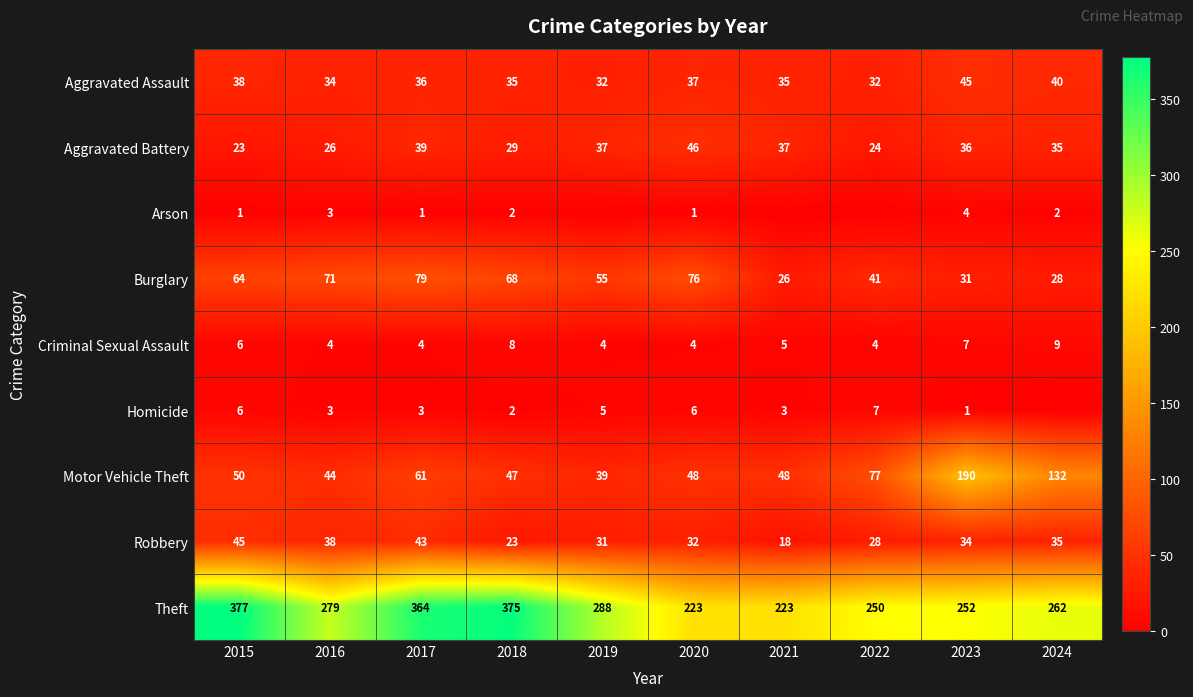

What is the sum of all Motor Vehicle Theft values?

736